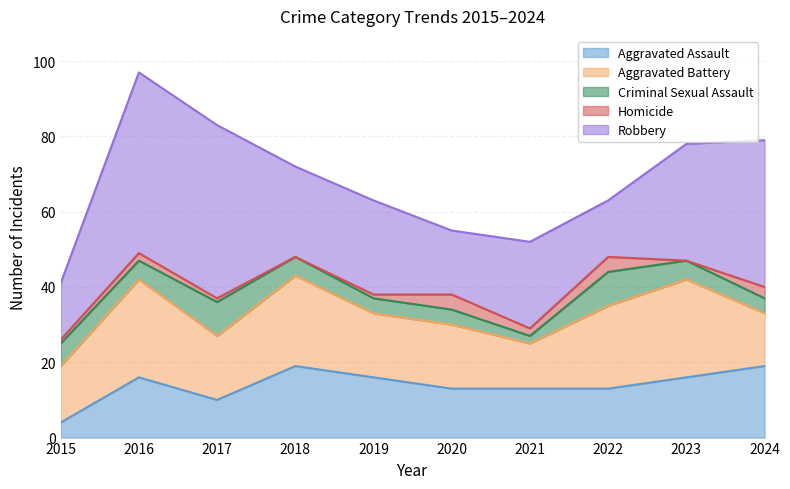

True or false: Criminal Sexual Assault has more than 1 interior local peaks.

True